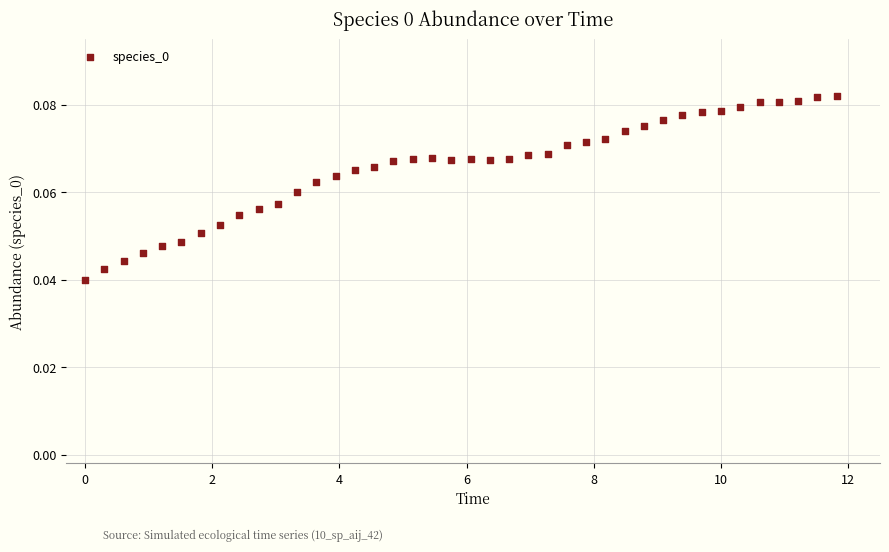

What is the range of X values (max minus min)?

11.8